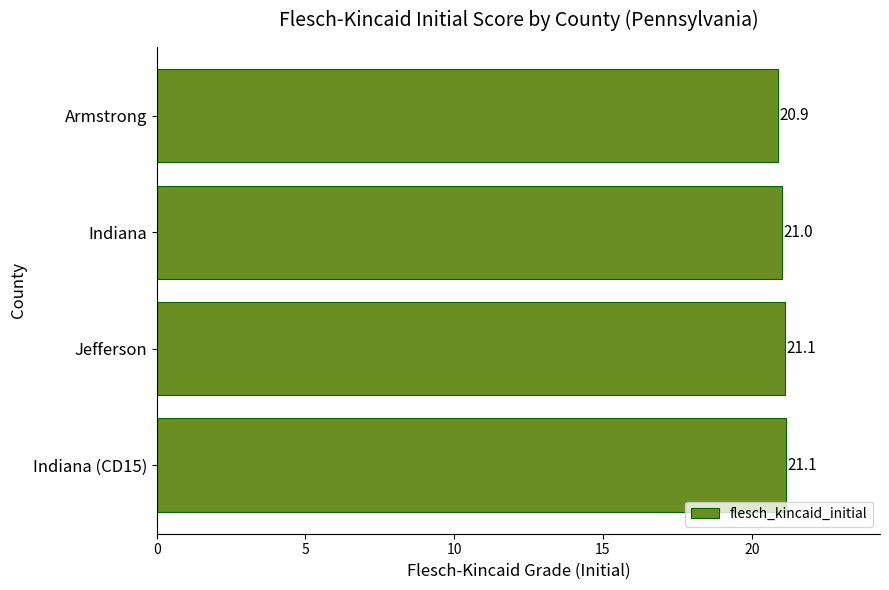

Is it true that the value at Jefferson is 21.1?

True